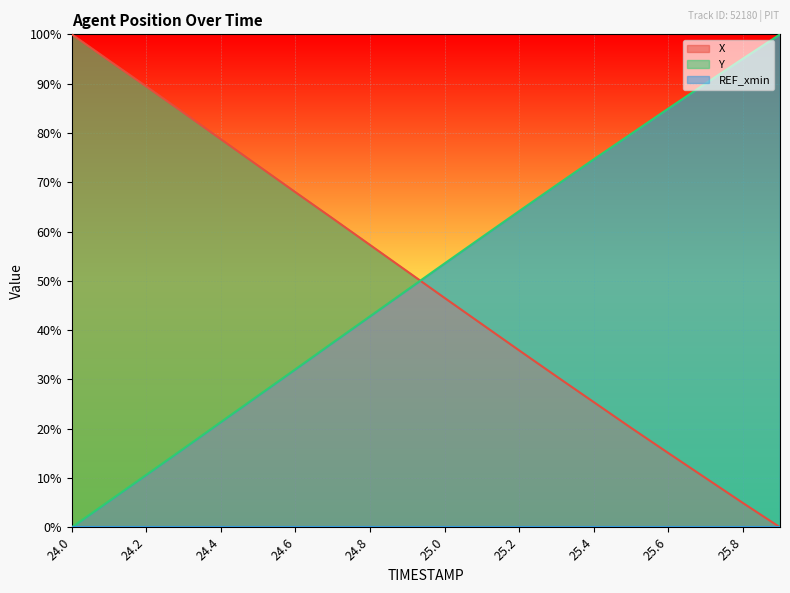

Reading left to right, what are all the values shown in this chart?

X: 100.0	94.7	89.4	84.1	78.7	73.3	68.0	62.7	57.3	51.9	46.5	41.2	35.9	30.6	25.4	20.2	15.1	10.0	5.0	0.0
Y: 0.0	5.3	10.6	16.0	21.4	26.7	32.1	37.4	42.8	48.2	53.5	58.8	64.1	69.4	74.6	79.8	84.9	90.0	95.0	100.0